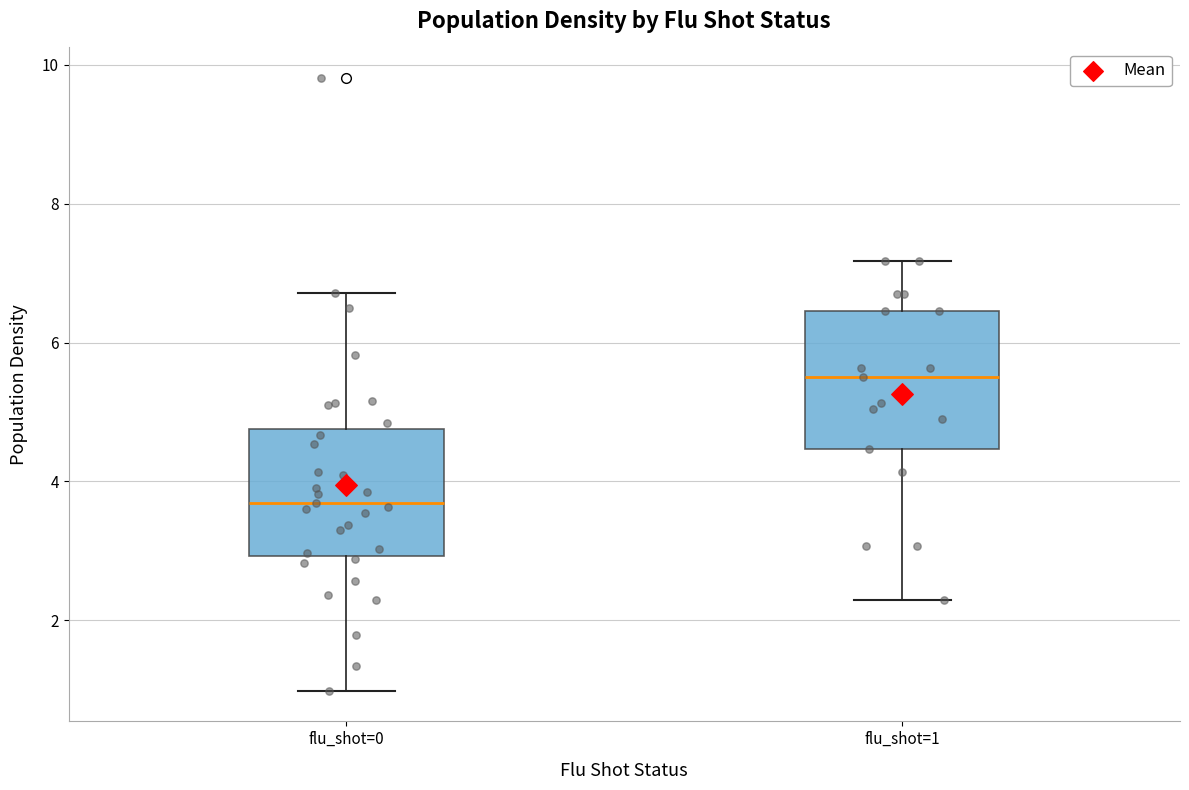

Reading left to right, read every box against the y-axis: the position of its median line, the range the box covers, and the ends of its whiskers. The values are not printed on the chart, so give them approximately, as read against the axis.

flu_shot=0: median 3.6, box 3.0 to 4.8, whiskers 1.0 to 6.8
flu_shot=1: median 5.6, box 4.4 to 6.4, whiskers 2.2 to 7.2